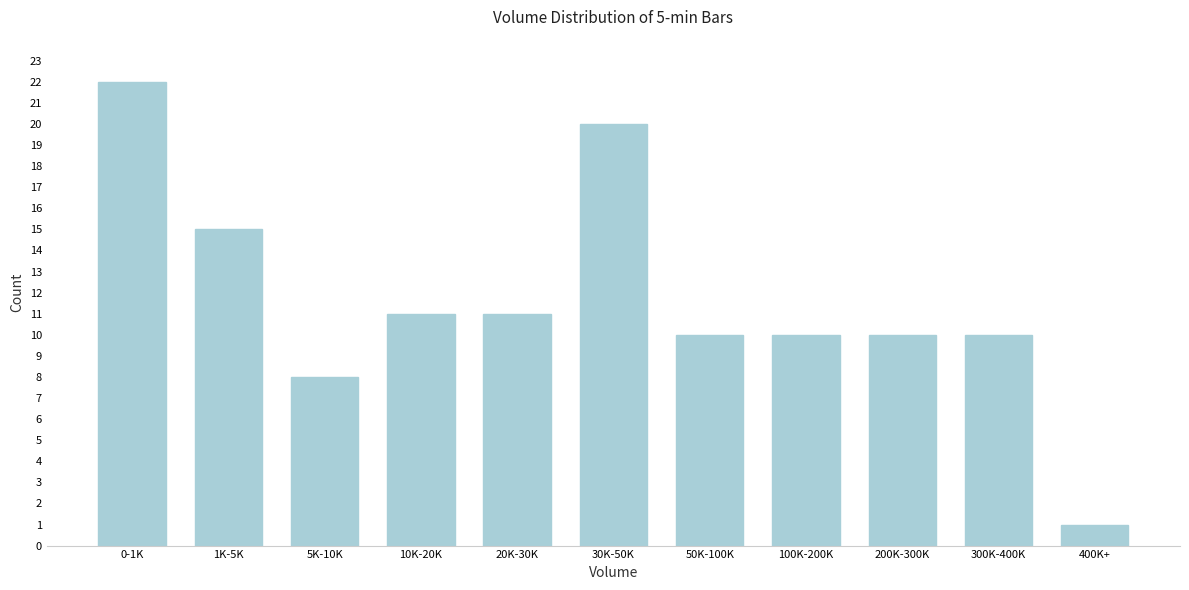

Reading right to left, list all the values displayed in this chart.

400K+=1	300K-400K=10	200K-300K=10	100K-200K=10	50K-100K=10	30K-50K=20	20K-30K=11	10K-20K=11	5K-10K=8	1K-5K=15	0-1K=22